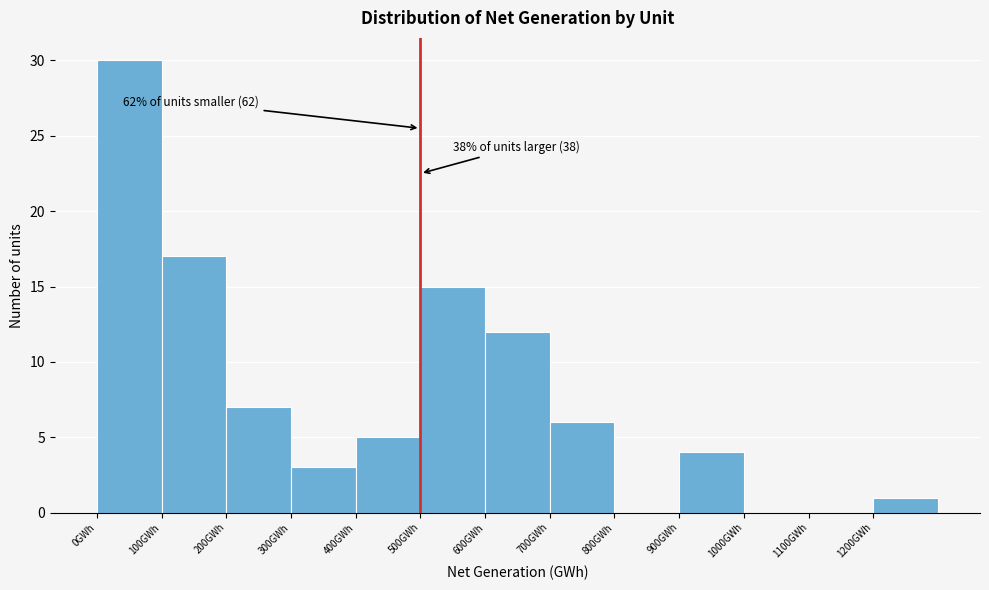

Which range on the x-axis has the tallest bar?

0 to 100